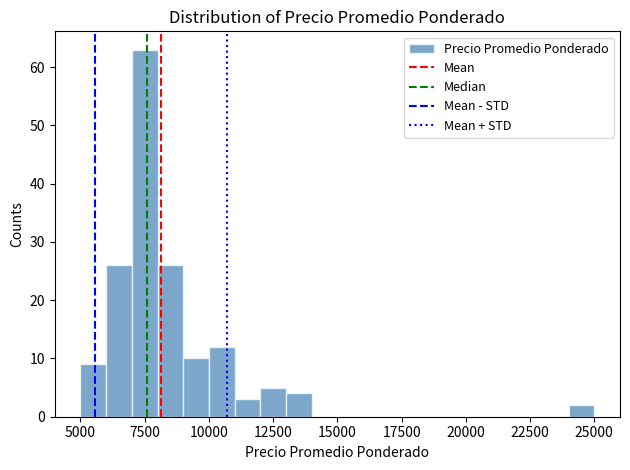

Around what value on the x-axis is the tallest bar? Give the approximate position of its centre, as read against the axis.

7500